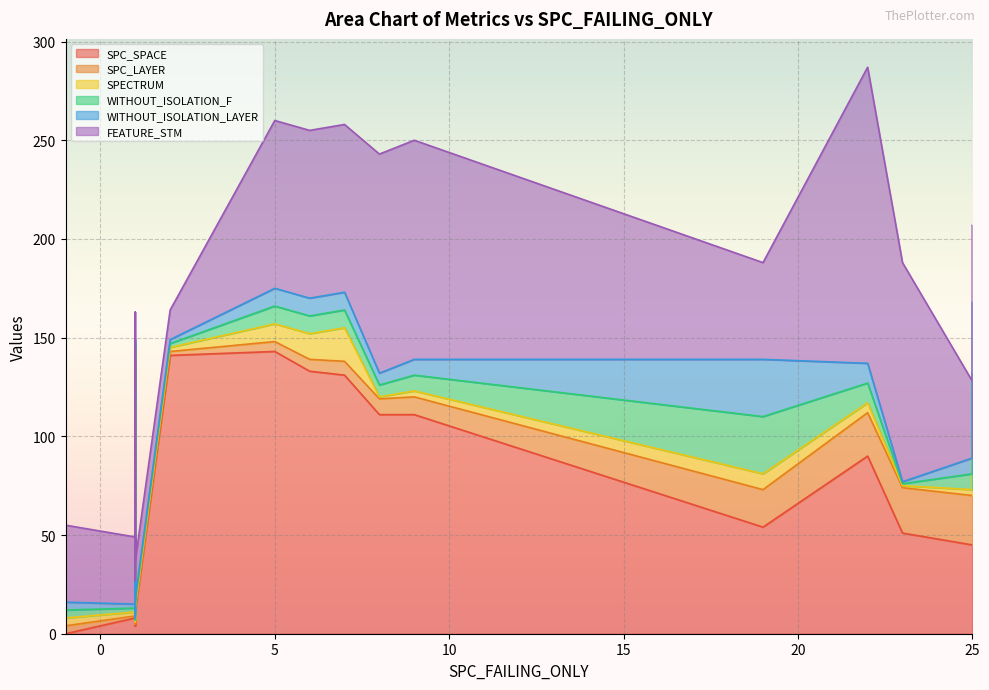

What is the maximum value for SPC_LAYER?

25